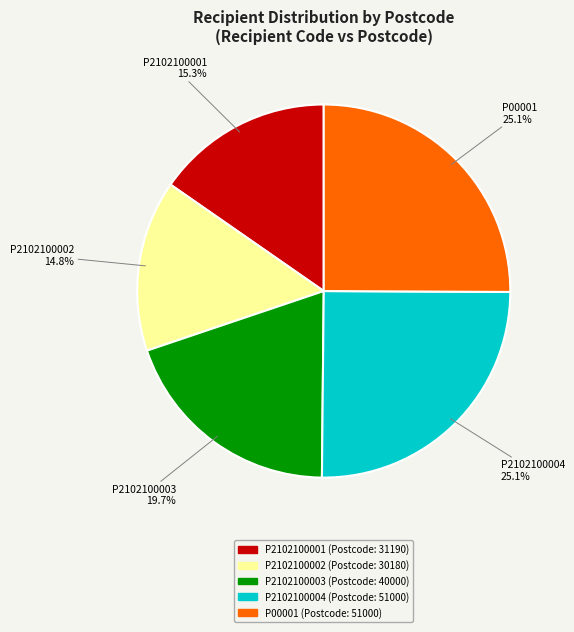

Does P2102100003 represent more than half of the total?

No